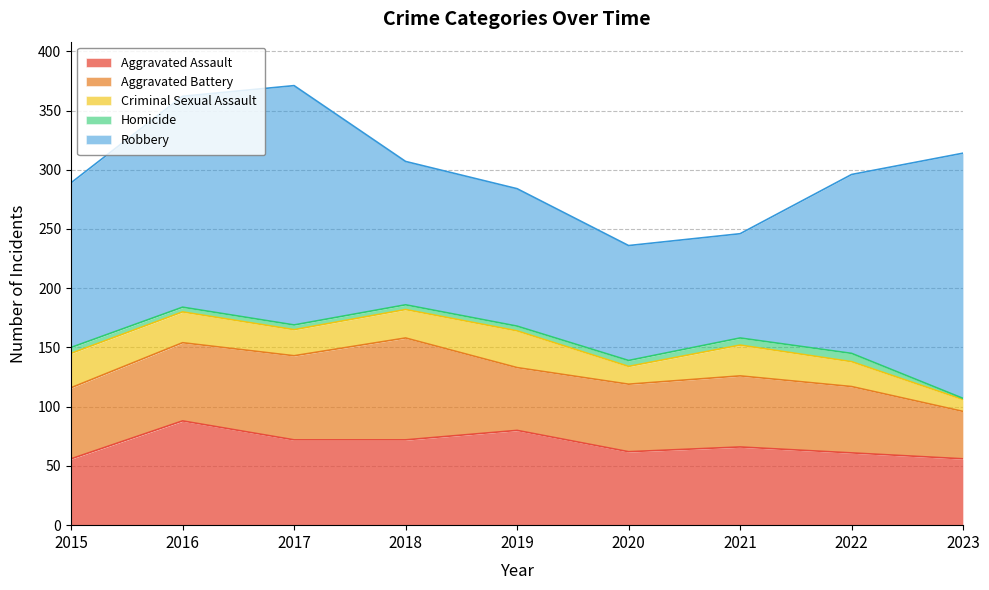

What are all the series names shown in the legend?

Aggravated Assault, Aggravated Battery, Criminal Sexual Assault, Homicide, Robbery